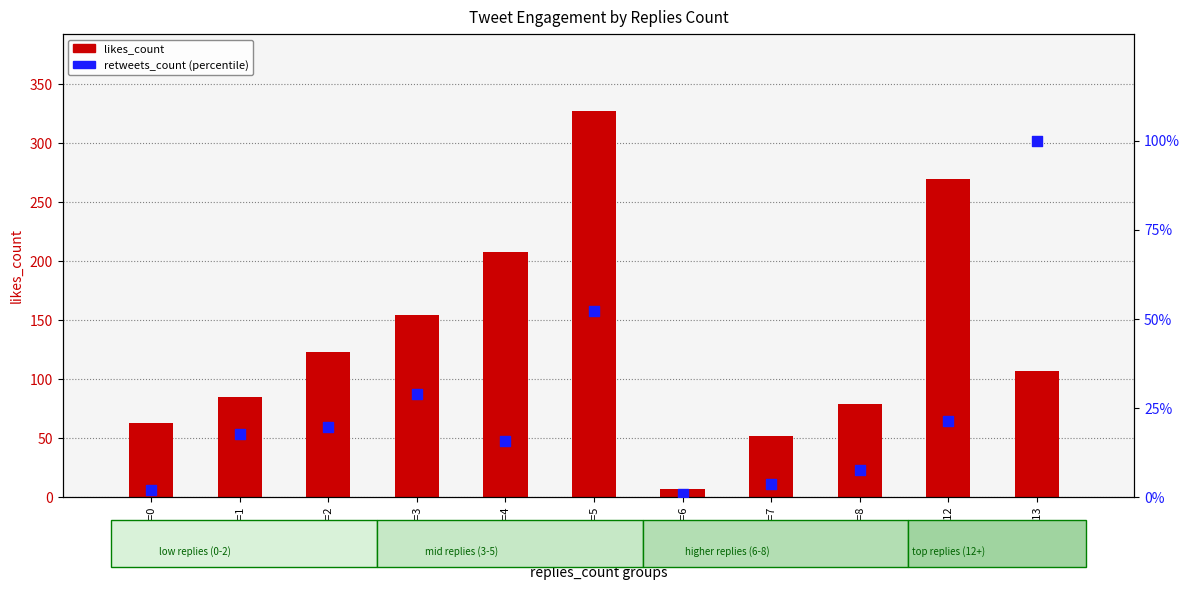

Which series has the largest Y range (max minus min)?

likes_count